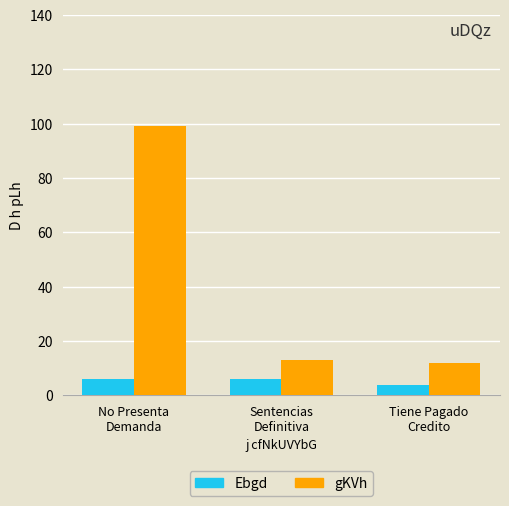

What is the greatest value displayed?

99